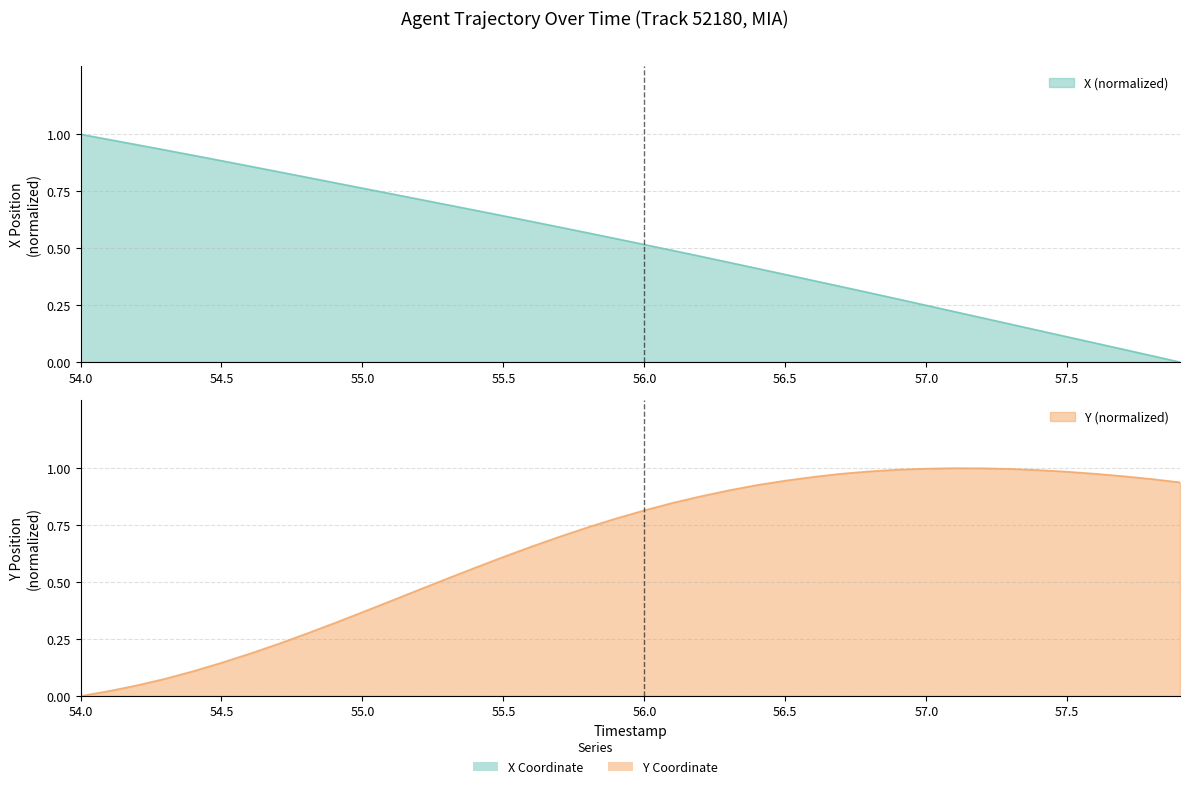

What is the label of the 31st point from the left?

57.0